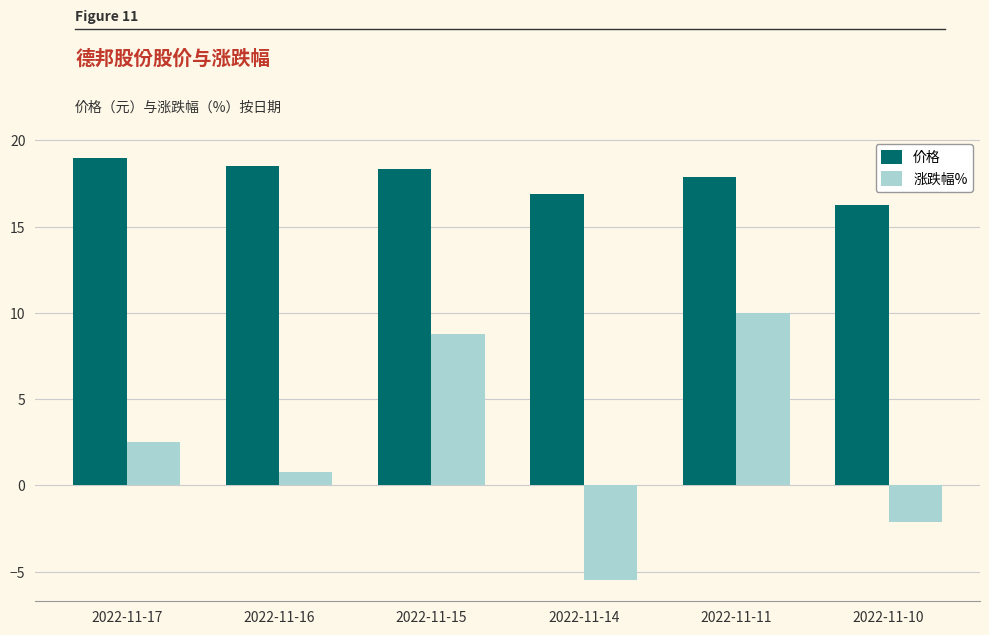

How many bars are there in total?

12